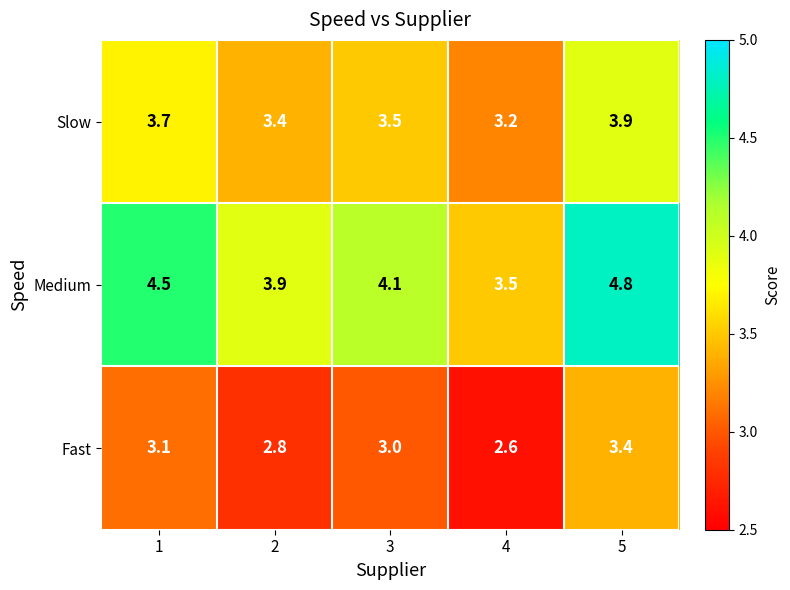

Which series has the largest total across all categories?

Medium